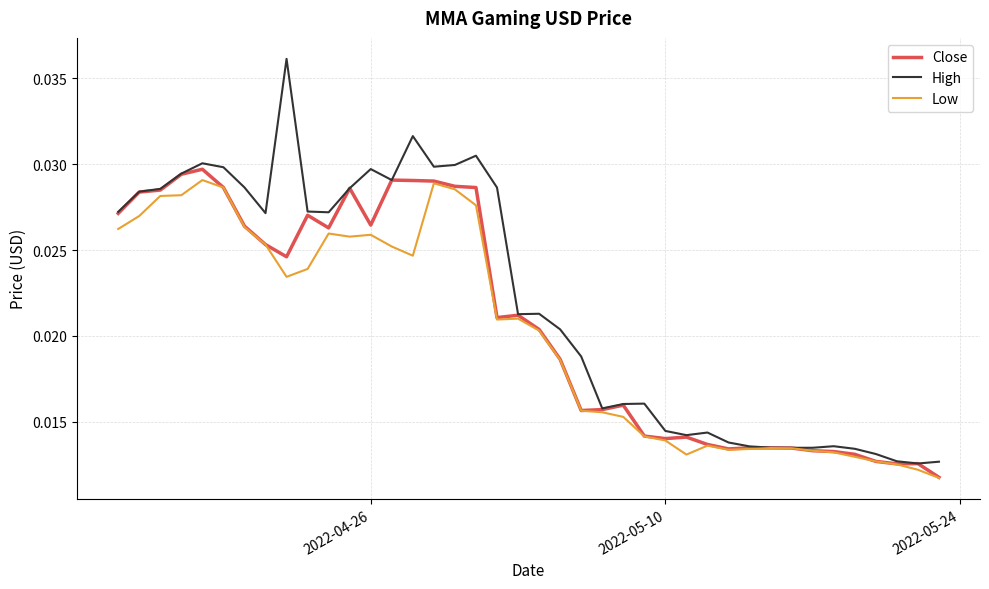

Which series has the largest total across all categories?

High